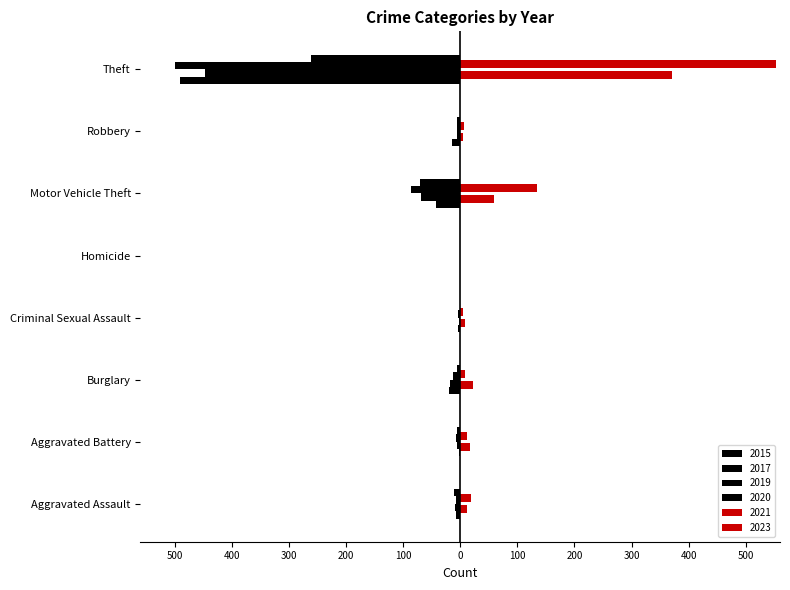

At which label is 2019 closest to -249?

Motor Vehicle Theft